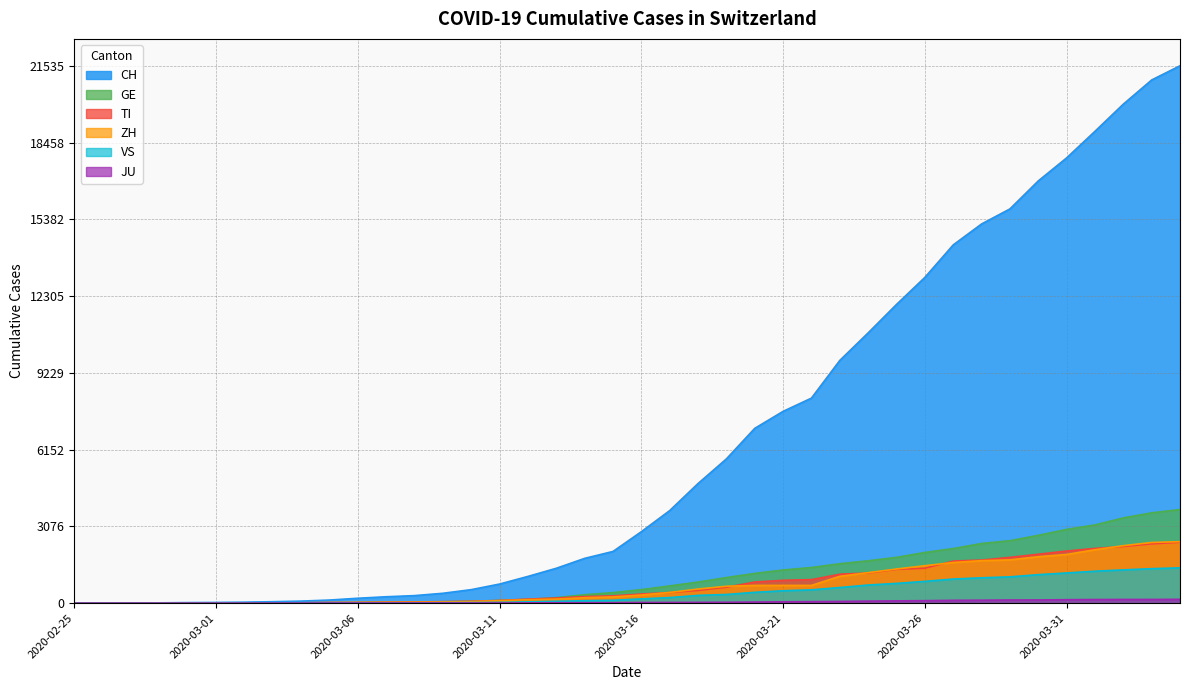

What is the sum of the TI values at 2020-03-17 and 2020-03-30?

2388